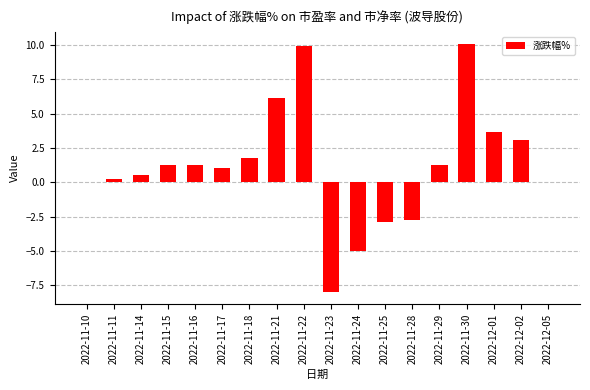

Reading left to right, extract all data points from this chart.

0.0	0.3	0.5	1.3	1.3	1.0	1.7	6.1	9.9	-8.0	-5.0	-2.9	-2.7	1.3	10.0	3.6	3.1	0.0